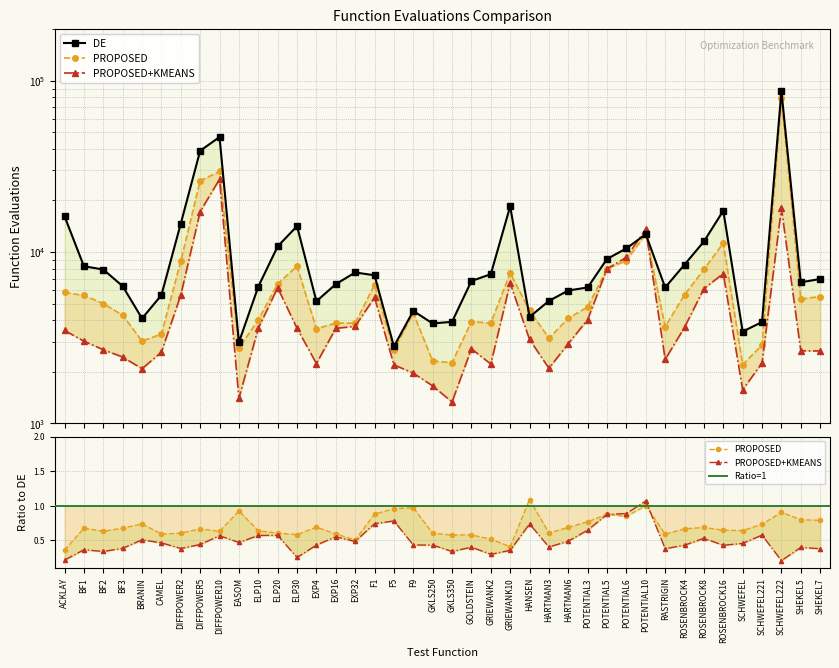

What is the value of the PROPOSED point at the 33rd from the left?

5642